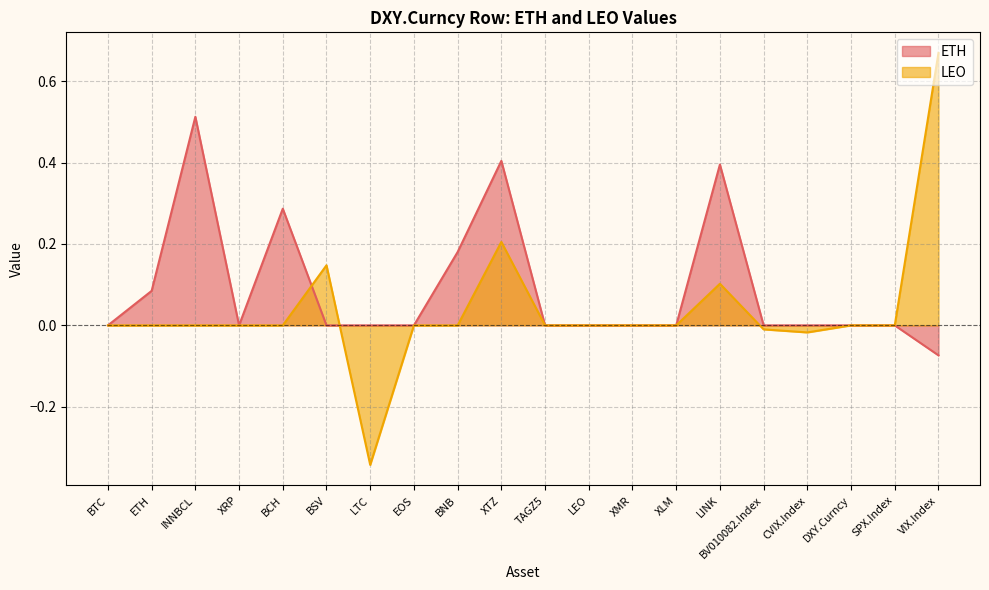

At which category is the sum across all series the highest?

XTZ